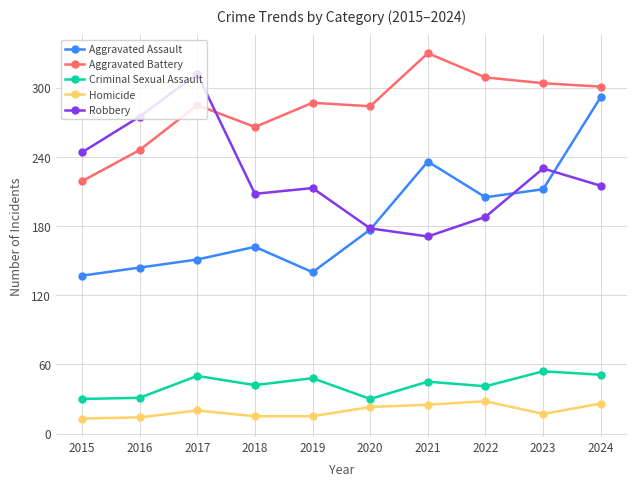

Is it true that Robbery equals 258 at 2022?

False